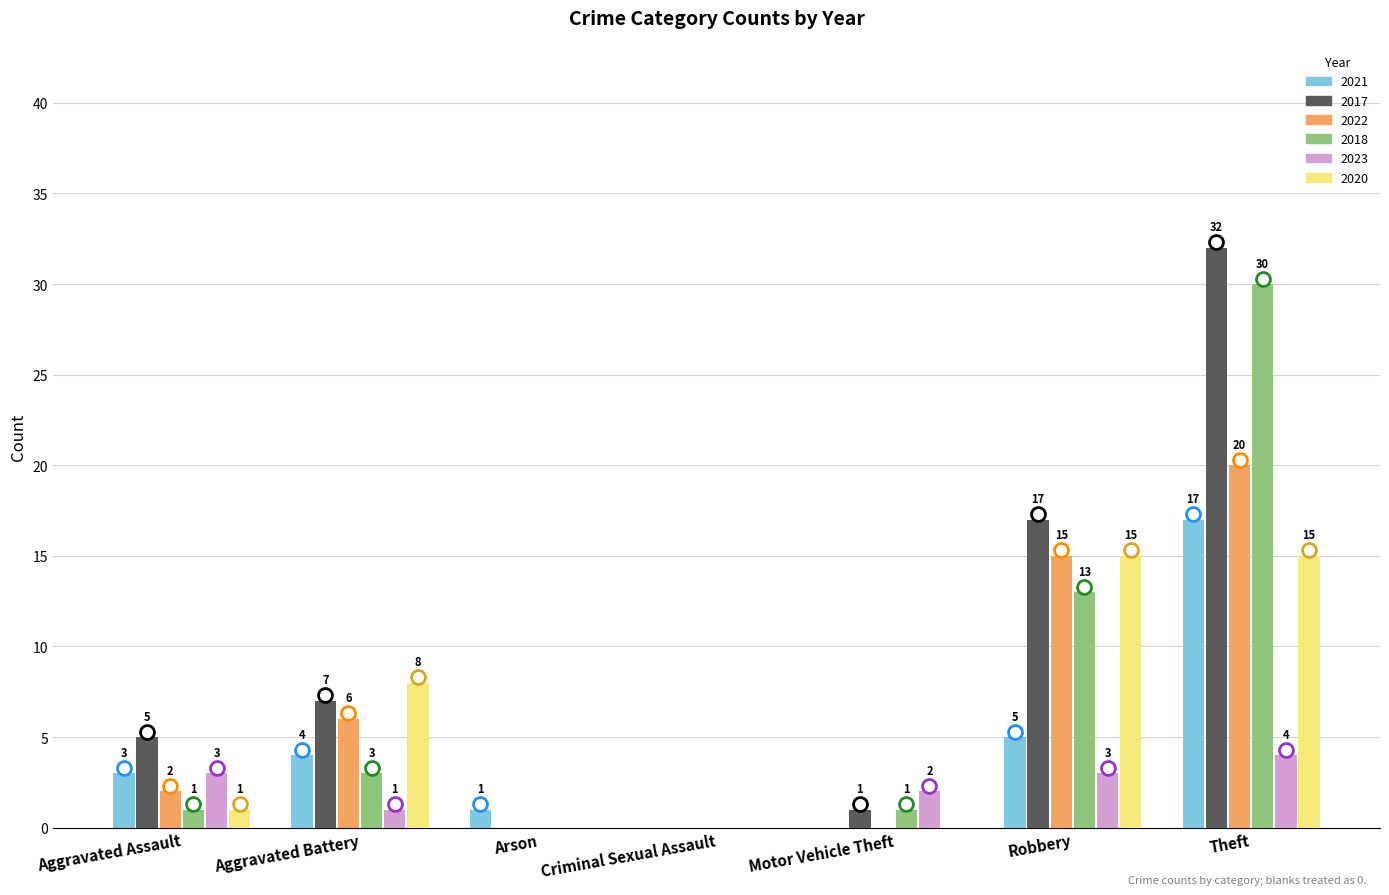

What is the maximum value for 2017?

32